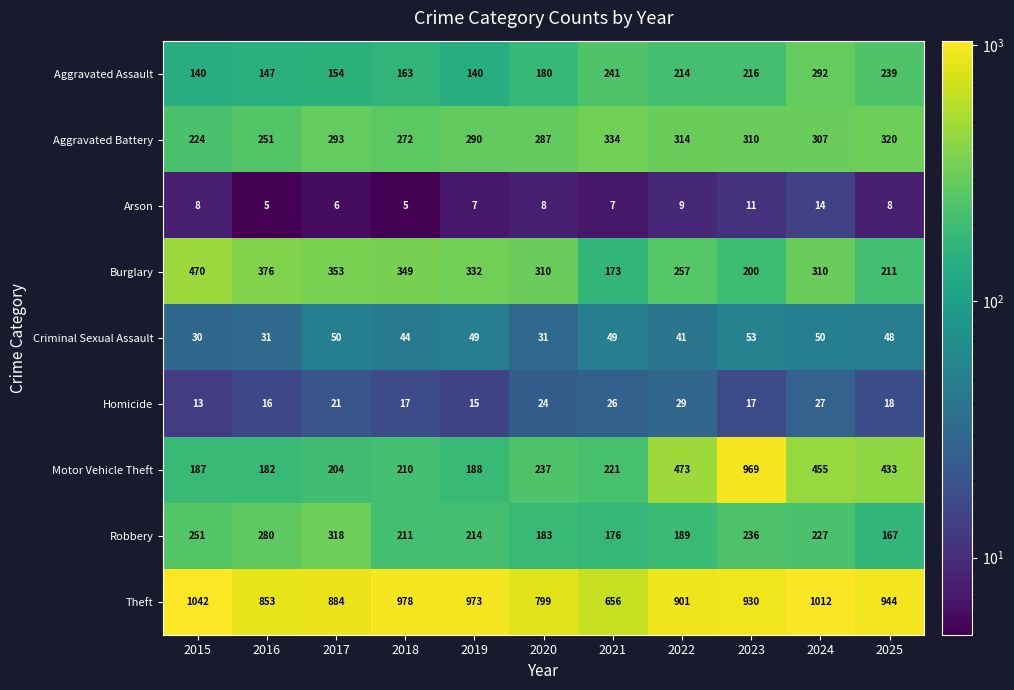

What is the greatest value displayed?

1042